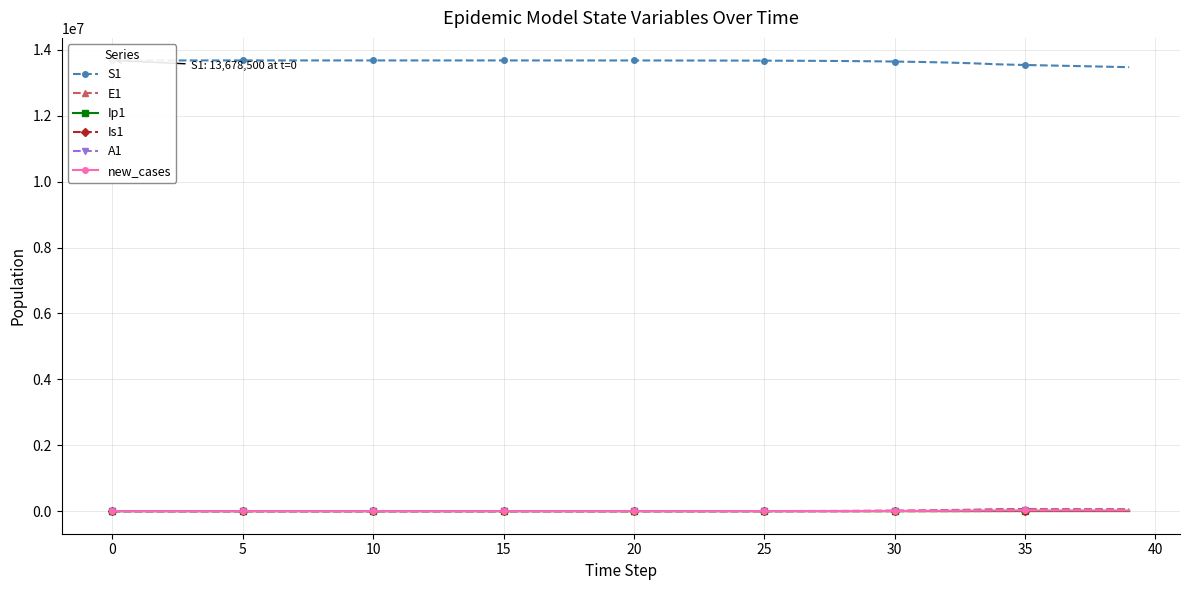

Reading left to right, transcribe all the data shown in this chart.

S1: 13678500.0	13678498.5	13678496.9	13678495.0	13678492.4	13678489.0	13678484.2	13678477.7	13678468.9	13678456.7	13678440.0	13678417.1	13678385.7	13678342.6	13678283.6	13678202.7	13678091.8	13677939.7	13677731.1	13677445.3	13677053.3	13676516.0	13675779.4	13674769.5	13673385.2	13671487.6	13668886.6	13665321.9	13660436.9	13653744.0	13644576.3	13632023.1	13614842.2	13591342.7	13559229.3	13540201.5	13524083.0	13507468.3	13490594.7	13473582.4
E1: 0.0	1.3	2.4	3.5	4.9	6.8	9.4	12.8	17.6	24.1	33.1	45.4	62.2	85.3	116.9	160.3	219.7	301.2	413.0	566.2	776.3	1064.2	1459.0	2000.2	2742.0	3758.9	5152.5	7062.3	9679.1	13263.6	18172.1	24890.7	34081.2	46642.5	63791.4	64758.7	63395.4	62785.1	62543.5	62479.2
Ip1: 0.0	0.0	0.1	0.1	0.2	0.3	0.4	0.5	0.7	1.0	1.4	1.9	2.6	3.5	4.9	6.7	9.1	12.5	17.2	23.5	32.2	44.2	60.6	83.1	113.9	156.1	214.0	293.4	402.1	551.1	755.2	1034.6	1417.0	1939.9	2654.4	2937.7	2913.9	2881.2	2860.2	2850.1
Is1: 2.0	1.6	1.3	1.2	1.1	1.1	1.2	1.3	1.6	2.1	2.7	3.6	4.9	6.7	9.1	12.4	17.0	23.3	31.9	43.8	60.0	82.2	112.7	154.5	211.8	290.4	398.1	545.7	748.1	1025.3	1405.3	1925.7	2638.5	3614.1	4948.9	5674.5	6113.4	6371.1	6517.3	6600.8
A1: 0.0	0.1	0.5	1.0	1.6	2.4	3.5	5.0	7.0	9.7	13.3	18.3	25.2	34.6	47.5	65.1	89.3	122.4	167.8	230.1	315.5	432.5	593.0	813.0	1114.6	1528.0	2094.7	2871.4	3935.9	5394.4	7392.7	10129.5	13876.4	19003.5	26014.1	29404.7	30675.0	31345.9	31716.9	31936.3
new_cases: 0.0	0.5	0.9	1.3	1.8	2.5	3.5	4.8	6.6	9.0	12.3	16.9	23.2	31.8	43.5	59.7	81.9	112.2	153.9	211.0	289.2	396.5	543.6	745.2	1021.7	1400.5	1919.9	2631.6	3606.8	4942.8	6772.5	9277.5	12705.0	17391.4	23792.5	24505.2	24047.0	23812.3	23710.2	23679.4